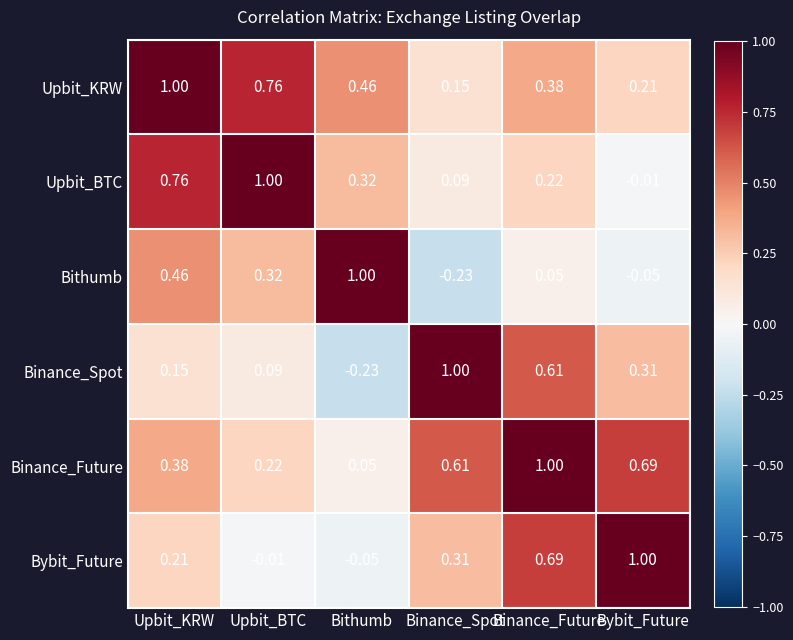

Where does the Bithumb series first go above 0?

Upbit_KRW